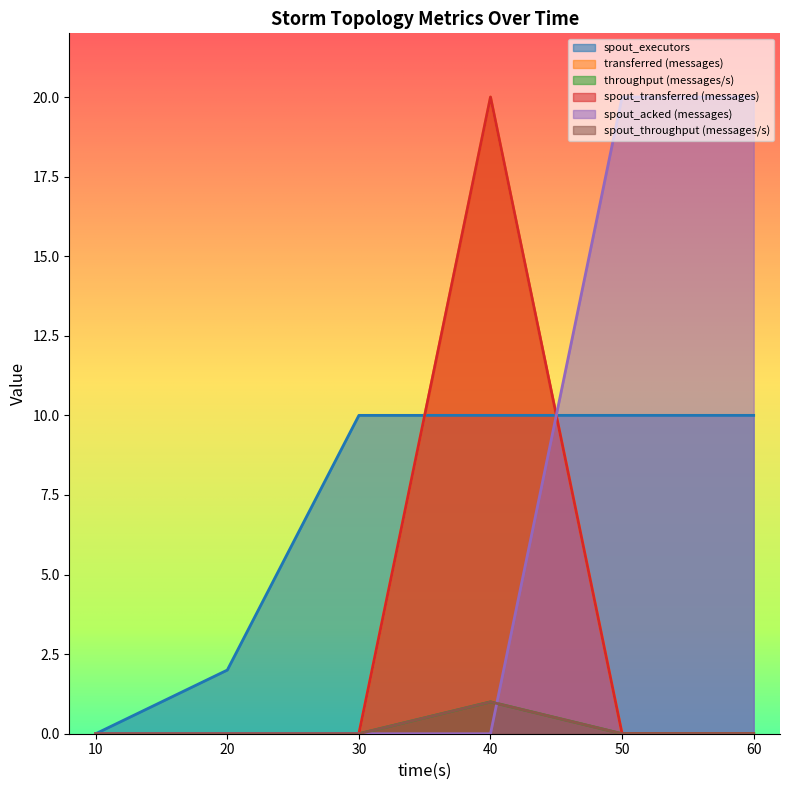

In spout_transferred (messages), how many points are higher than both neighbors (excluding endpoints)?

1